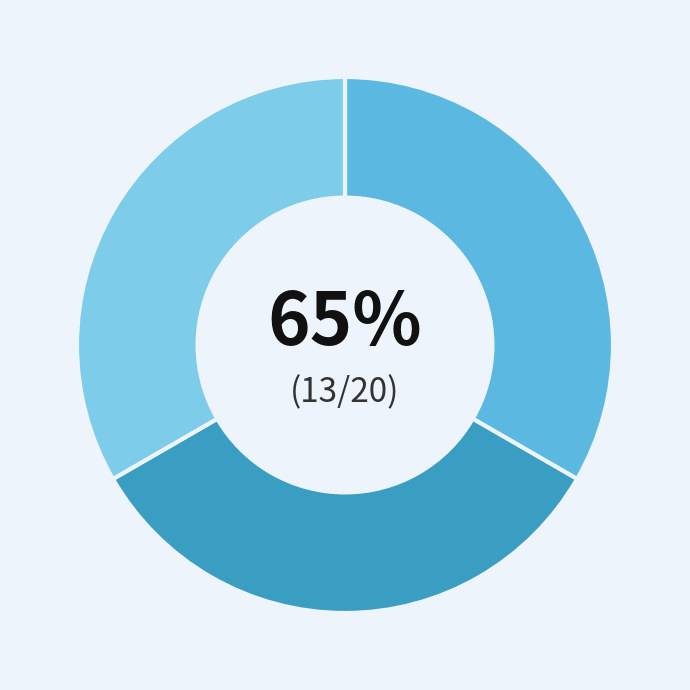

True or false: Receive grooming accounts for 47% of the total.

False